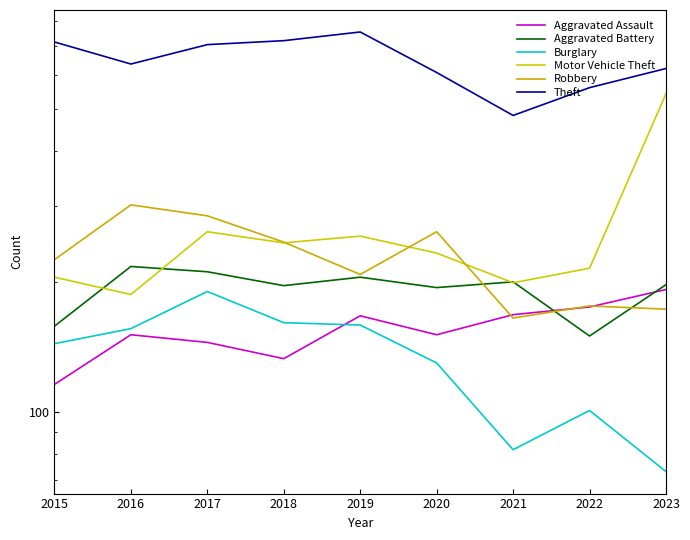

At which category is the sum across all series the highest?

2023